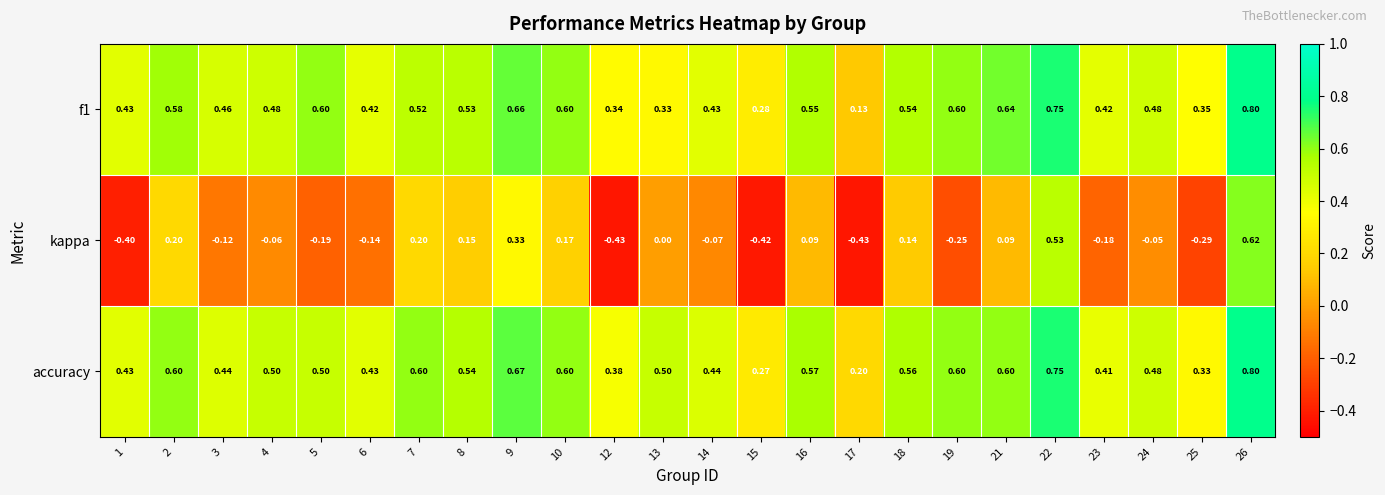

Is the value of f1 at 8 greater than the value of kappa at 12?

Yes